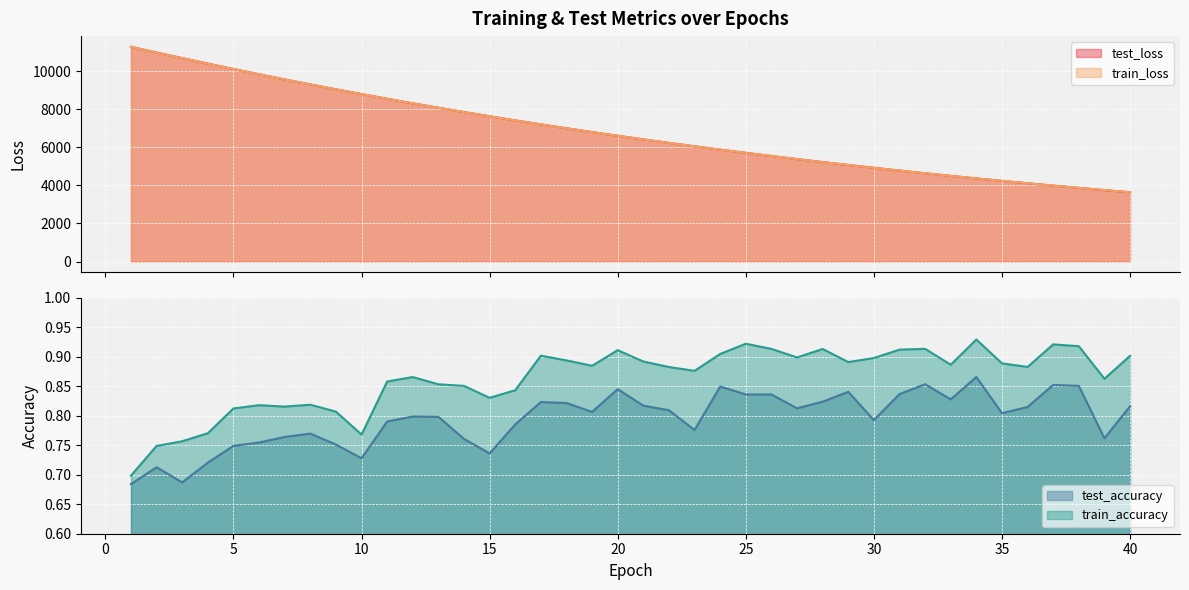

What is the average value of the train_loss series?

6850.3